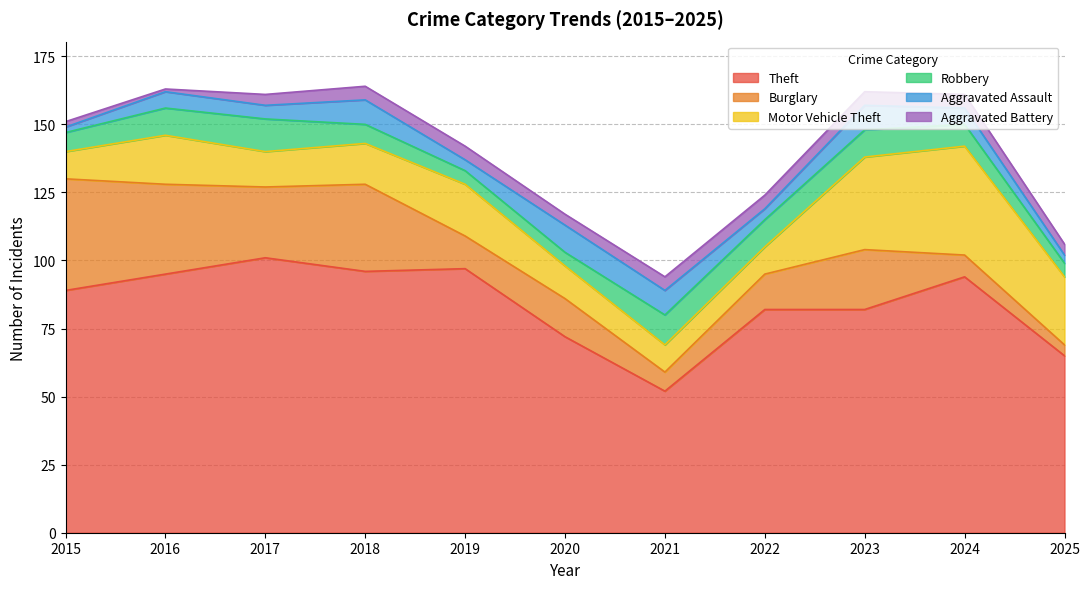

At which label is Burglary closest to 22?

2023